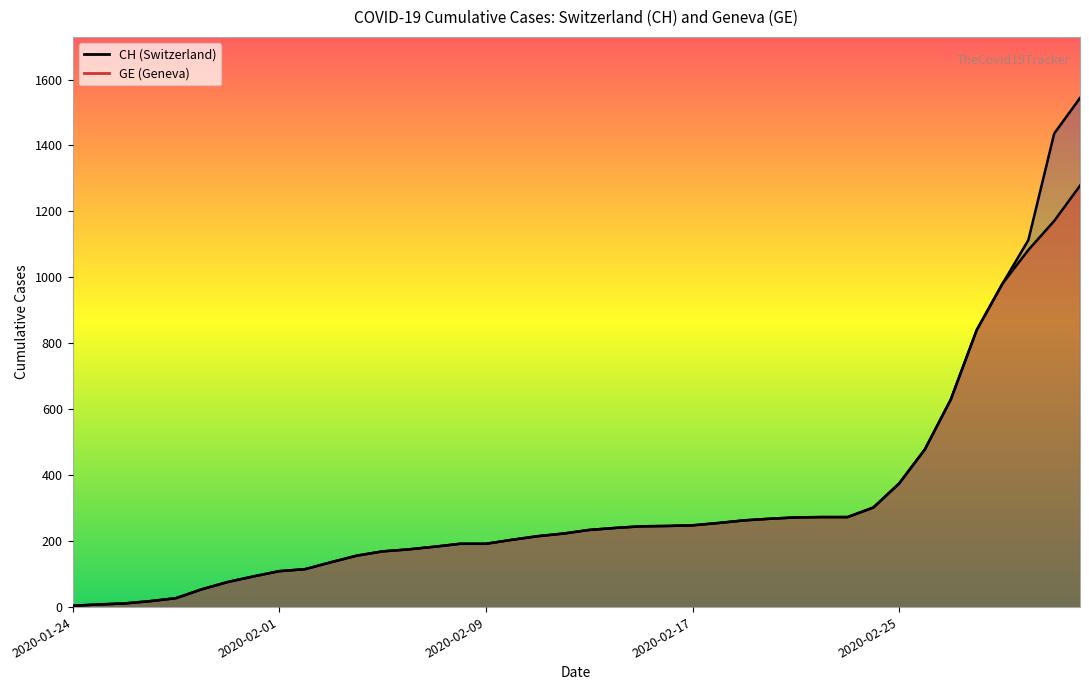

At how many categories does at least one series exceed 272?

11